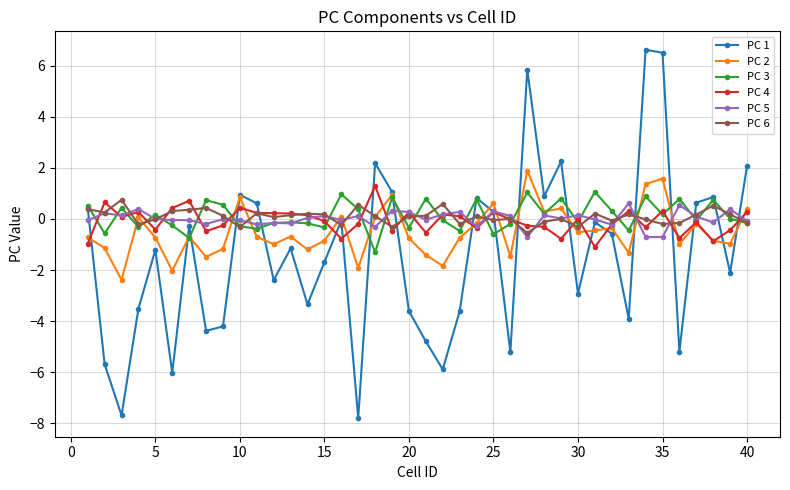

Which series has the largest range (max minus min)?

PC 1